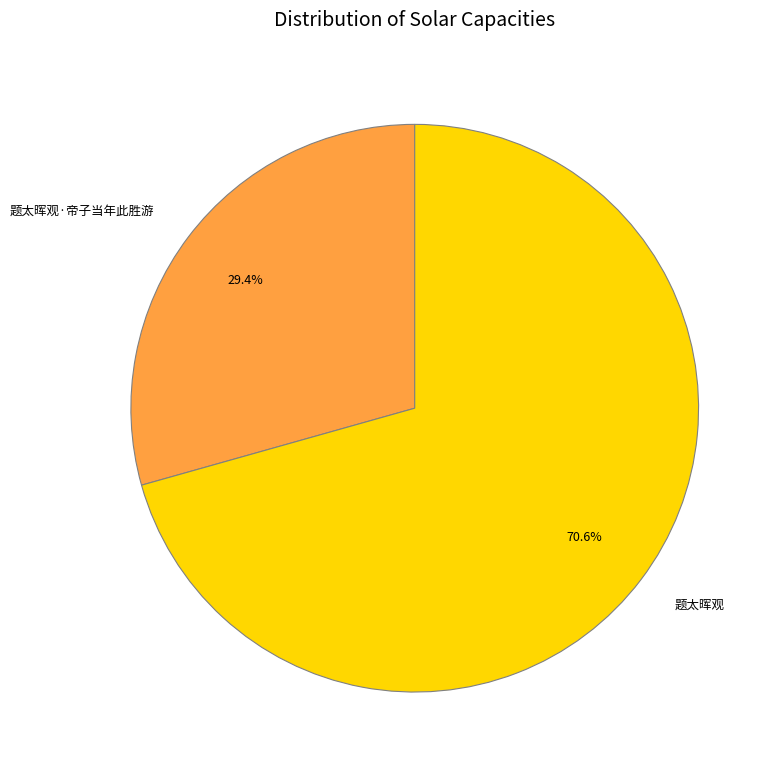

How many segments does this pie chart have?

2